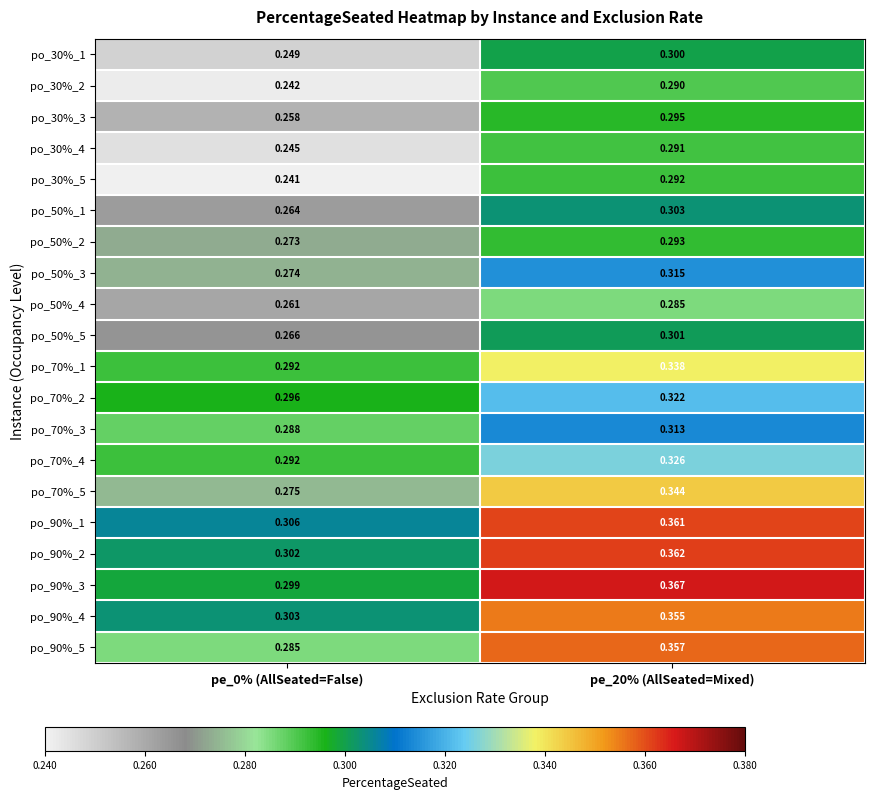

Which series has the largest range (max minus min)?

po_90%_5